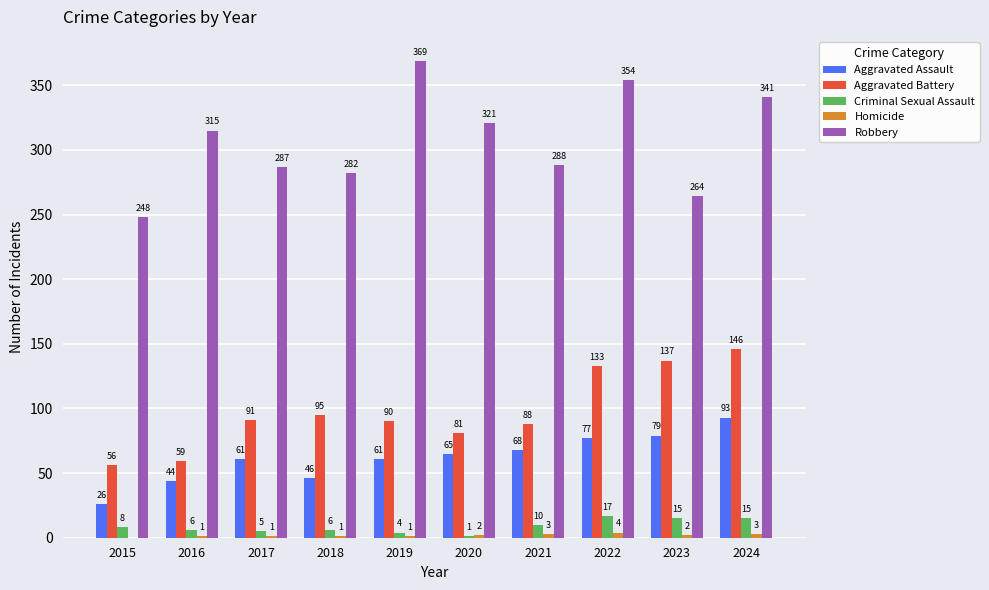

Count the number of data series in this chart.

5